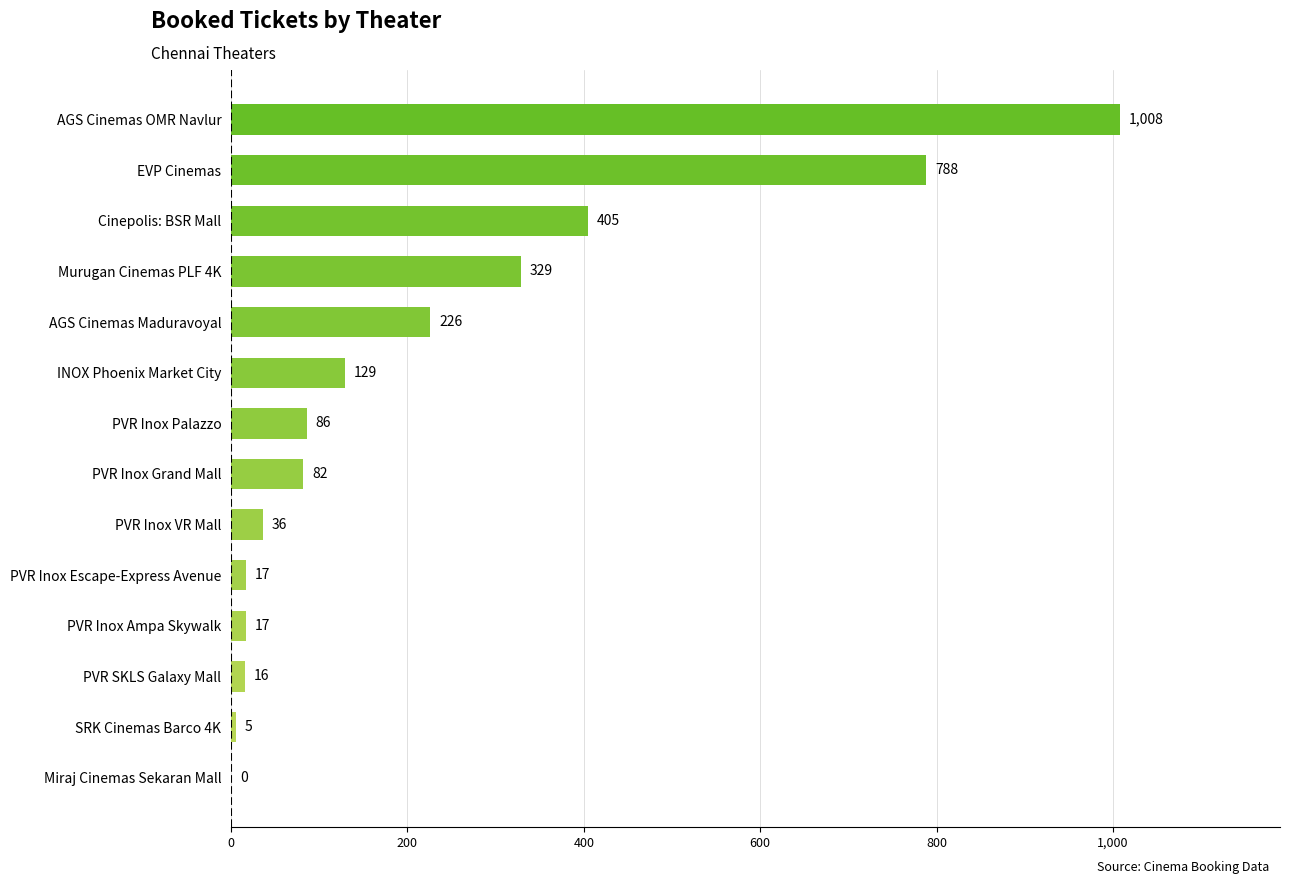

Where is the data nearest to the value 504?

Cinepolis: BSR Mall